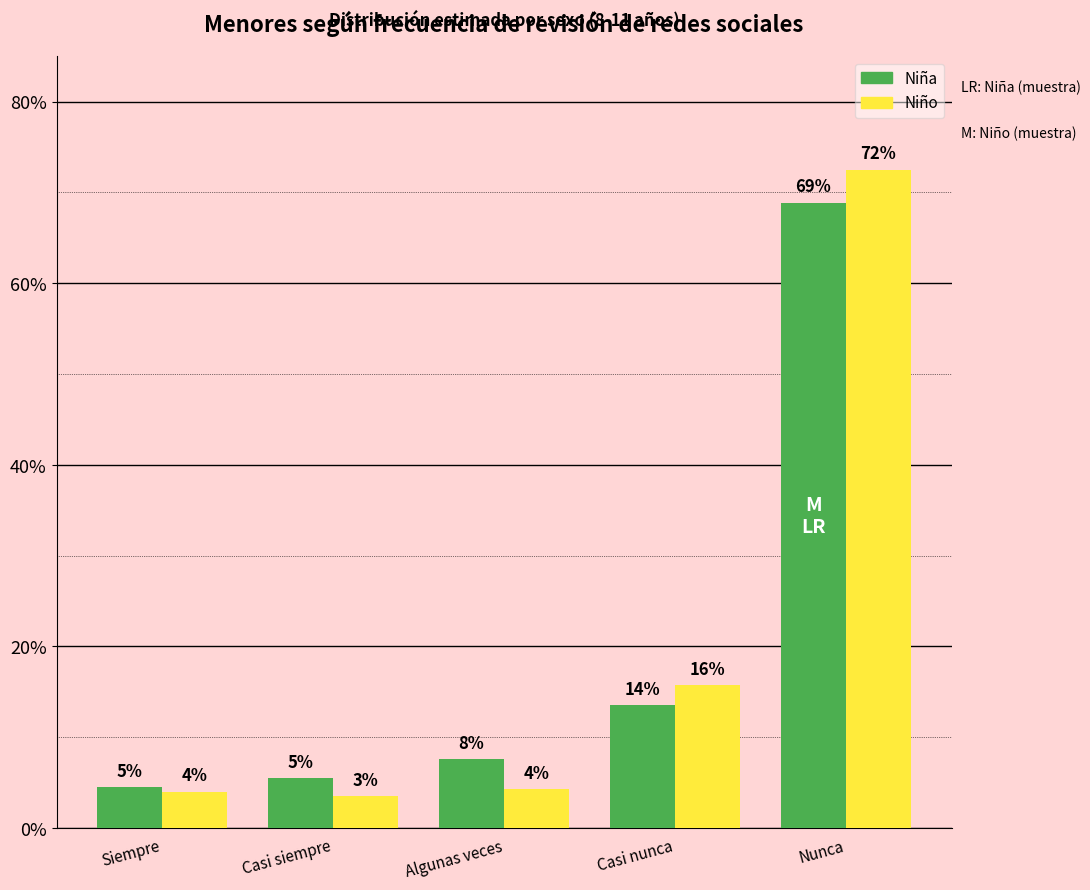

What are all the series names shown in the legend?

Niña, Niño